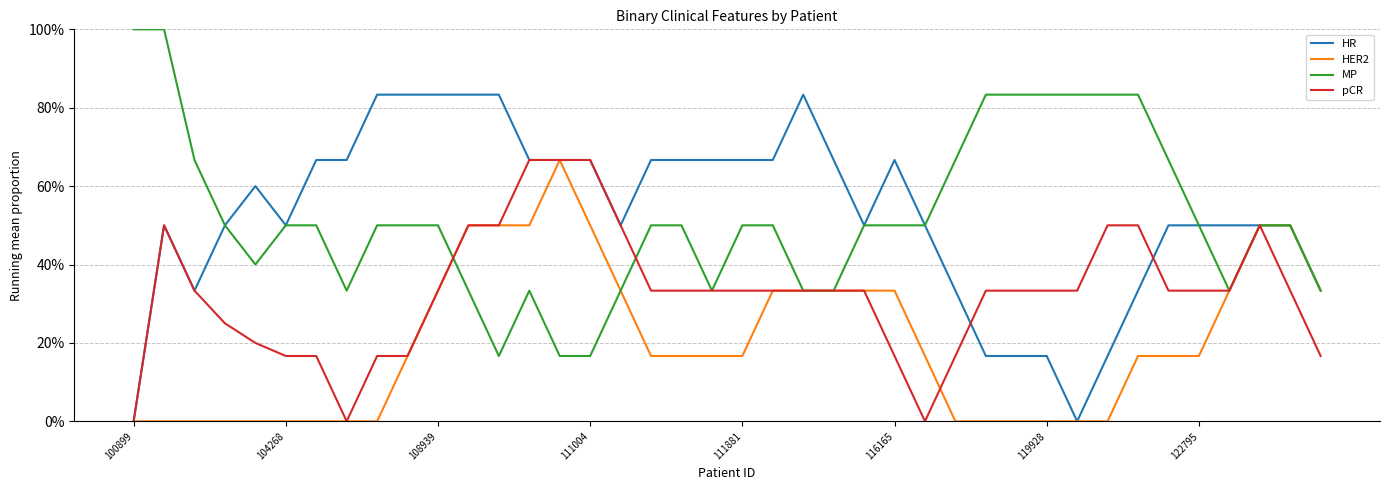

What is the difference between the maximum and minimum values in the MP series?

0.8